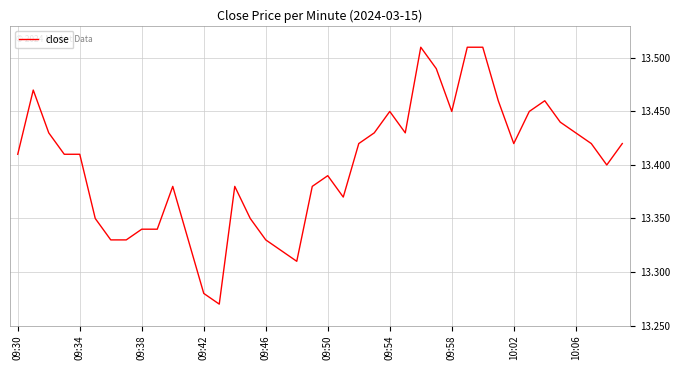

Does the chart have visible grid lines?

Yes